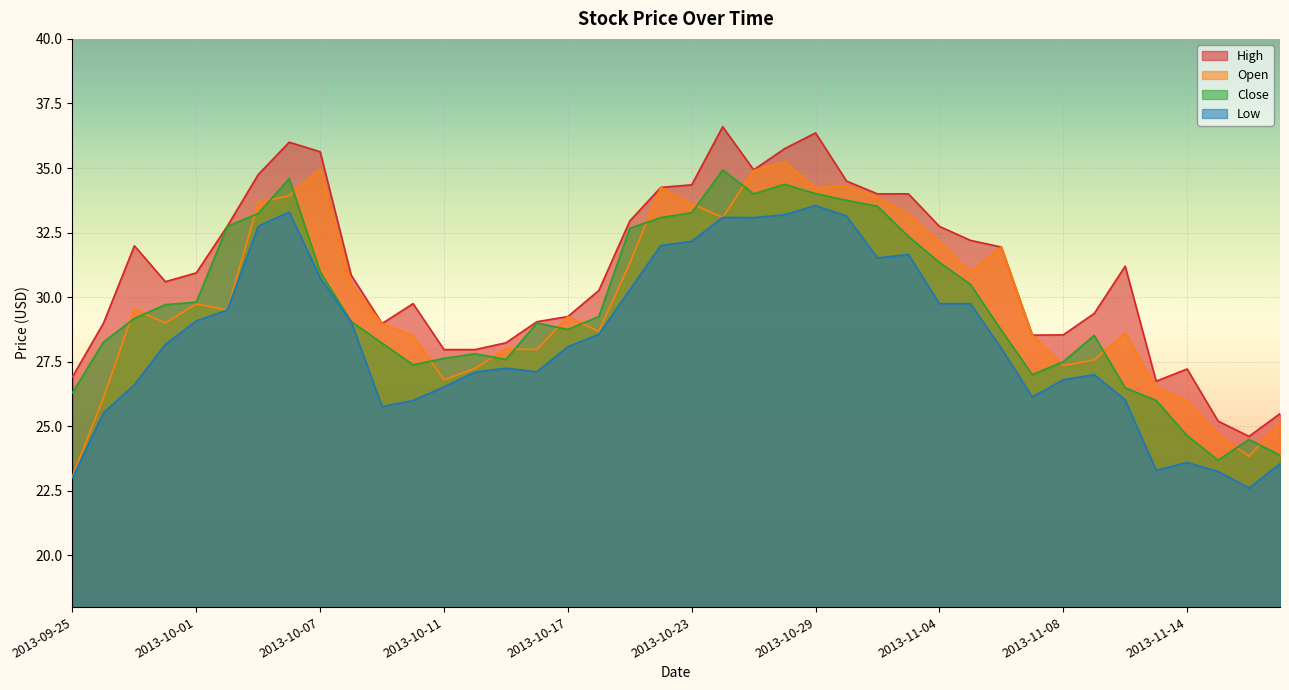

What position from the left is 2013-10-02?

6